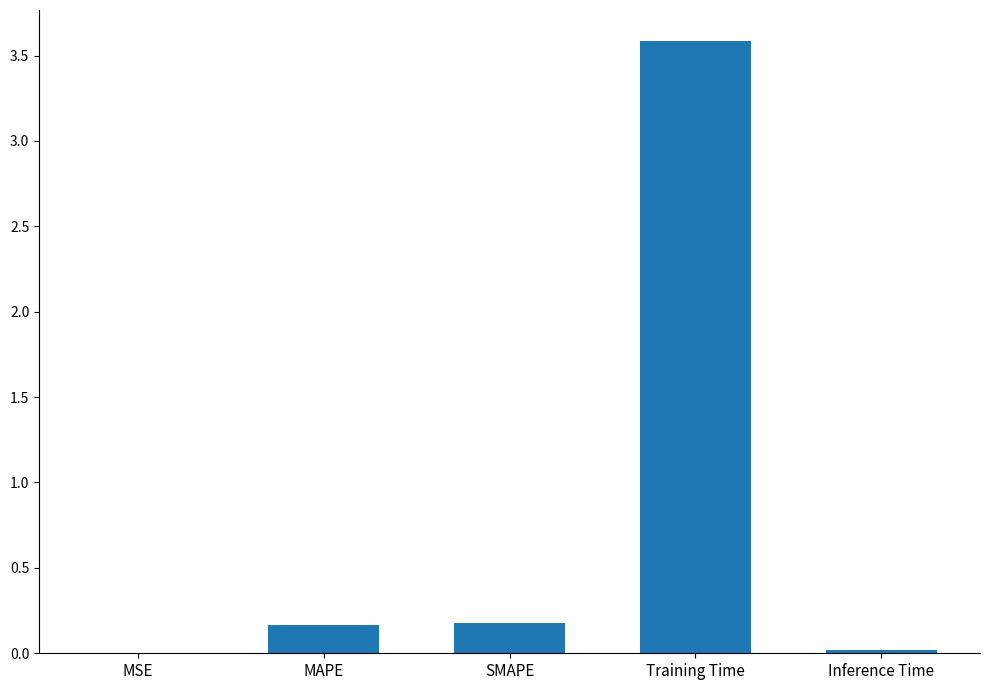

What is the change in value from MAPE to Inference Time?

-0.1